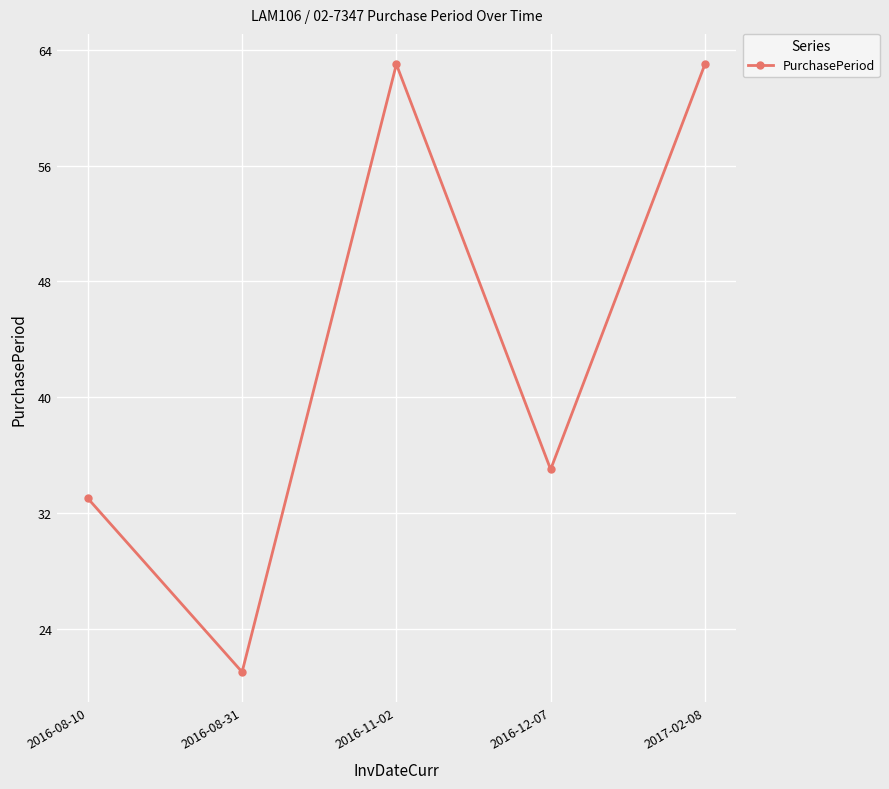

What is the average value?

43